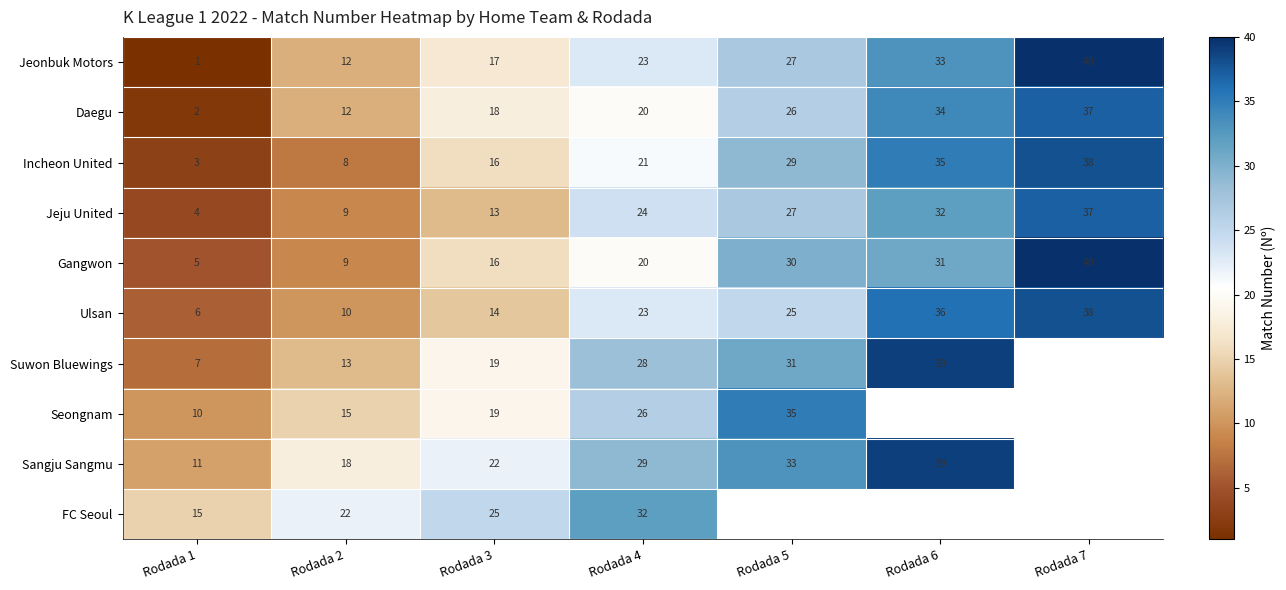

What is the average value of the Jeonbuk Motors series?

22